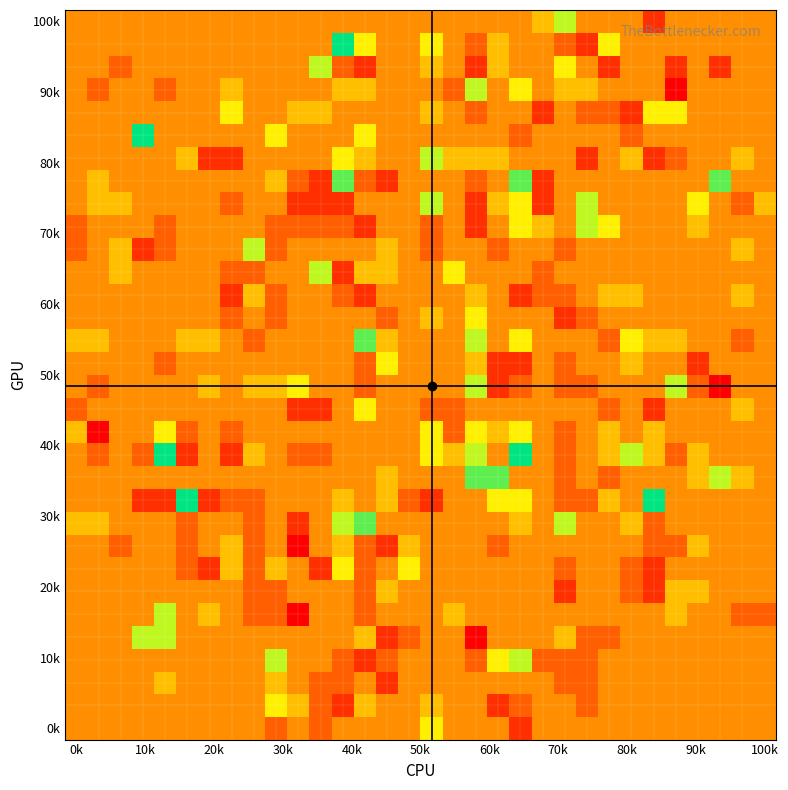

At which category does the chart reach its minimum across all series?

27